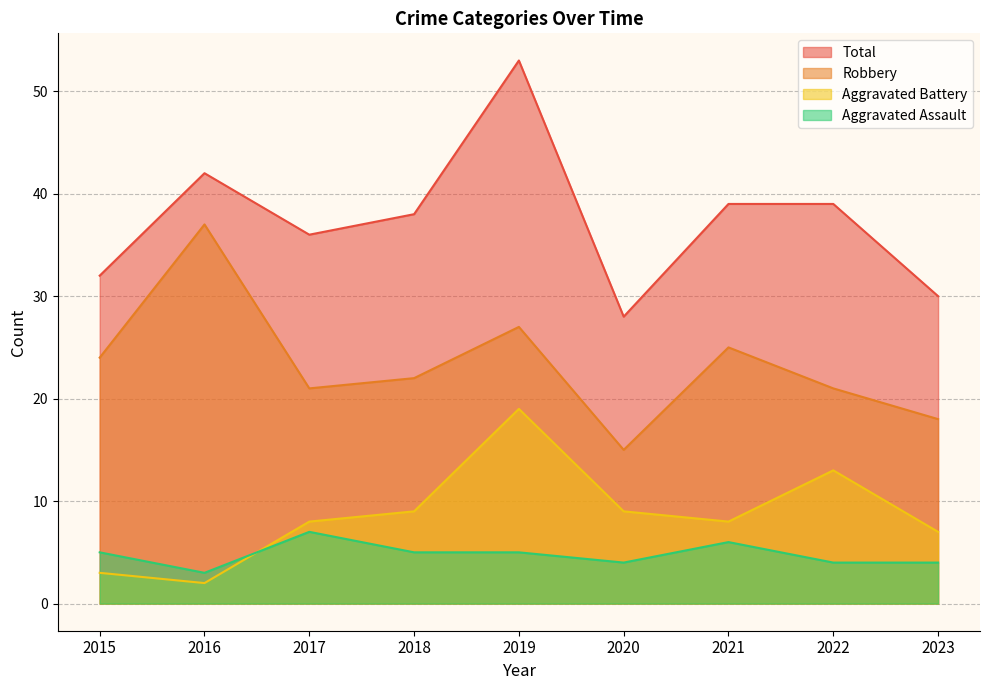

Which series changed the most between 2018 and 2022?

Aggravated Battery